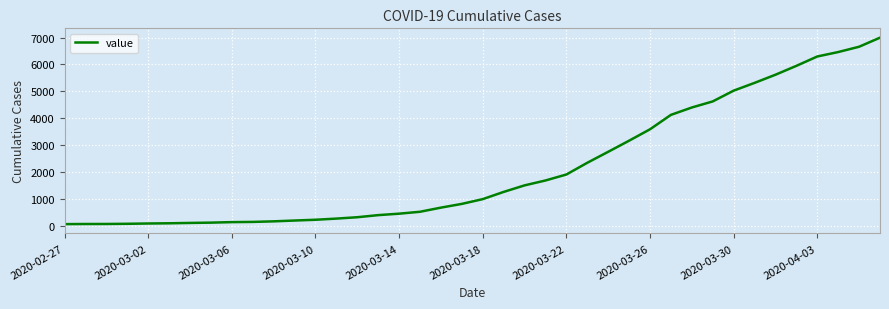

What is the minimum value shown in the chart?

64